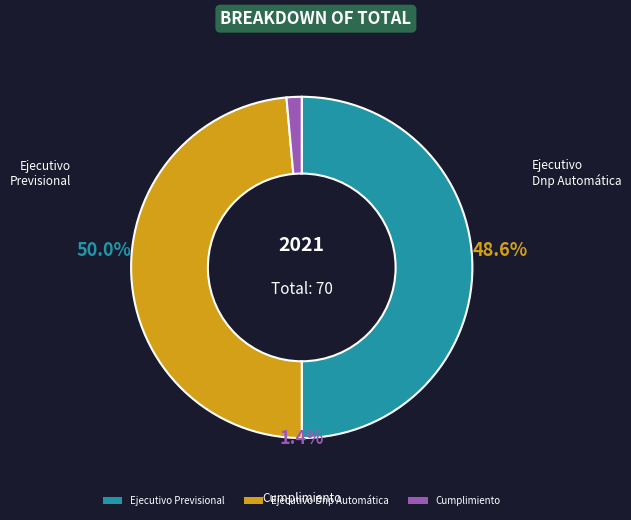

What is the total percentage of Ejecutivo Dnp Automática and Ejecutivo Previsional?

98.6%